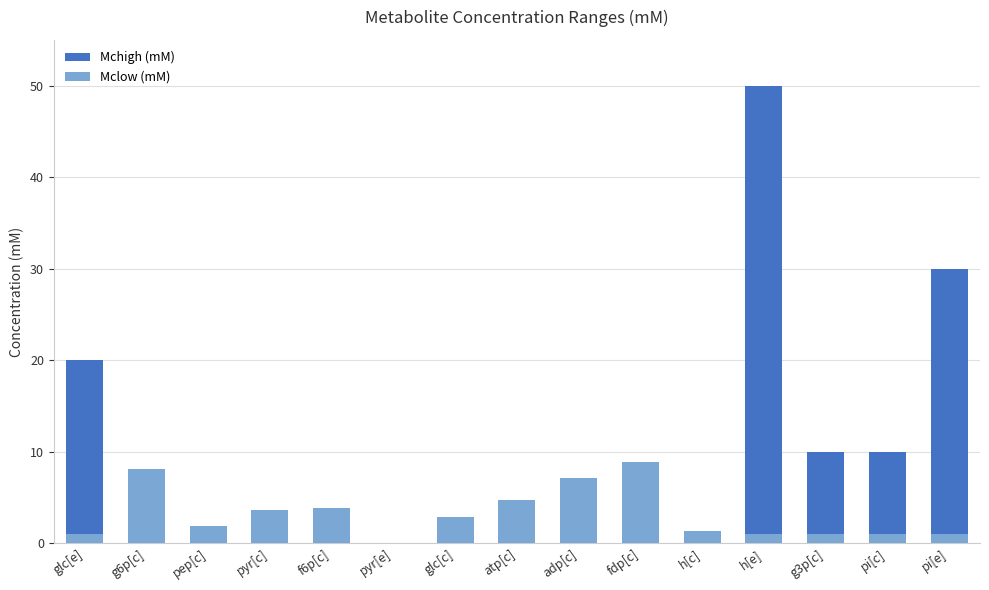

At which label is Mchigh (mM) closest to 25?

glc[e]